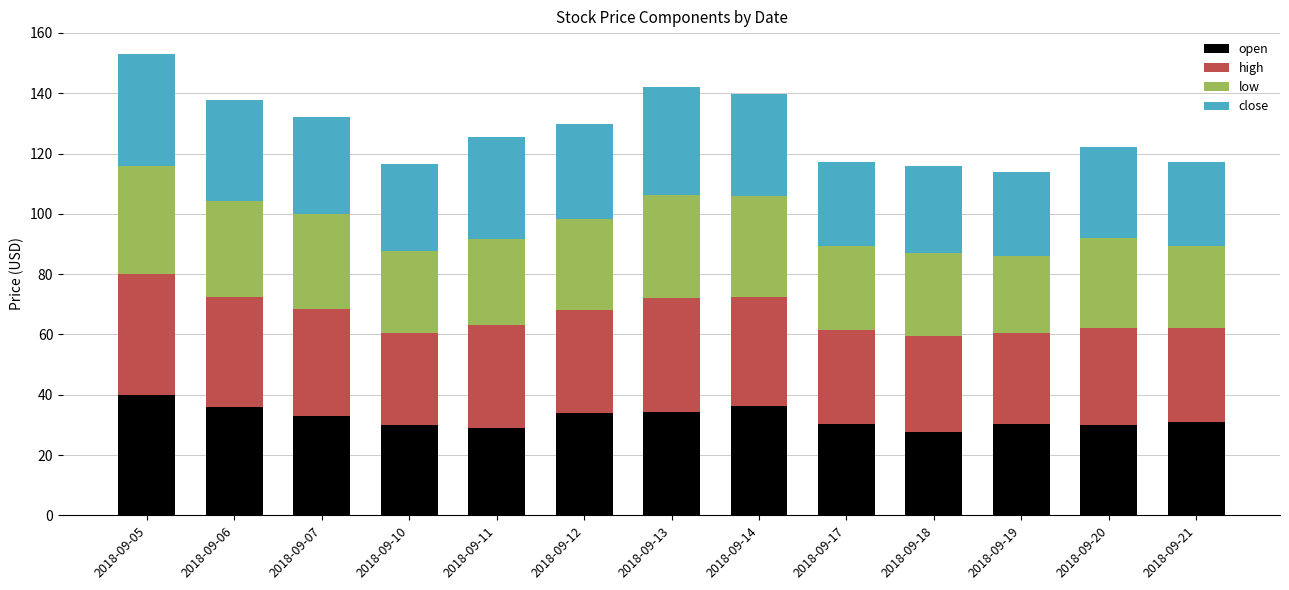

What is the difference between the open values at 2018-09-14 and 2018-09-18?

8.5